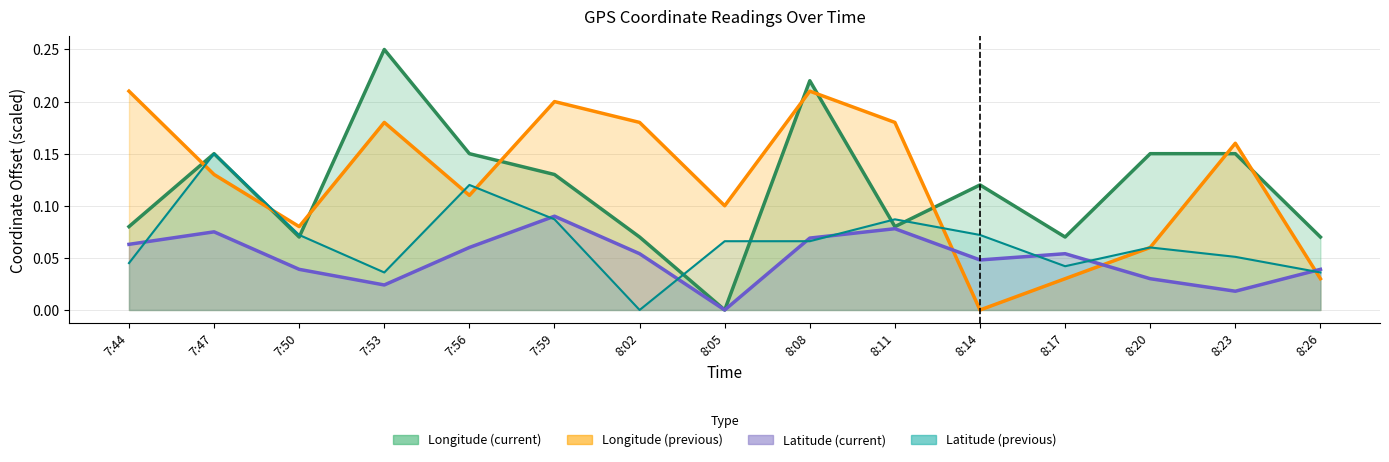

Between which two adjacent categories do Latitude (current) and Longitude (previous) first intersect?

8:11 and 8:14